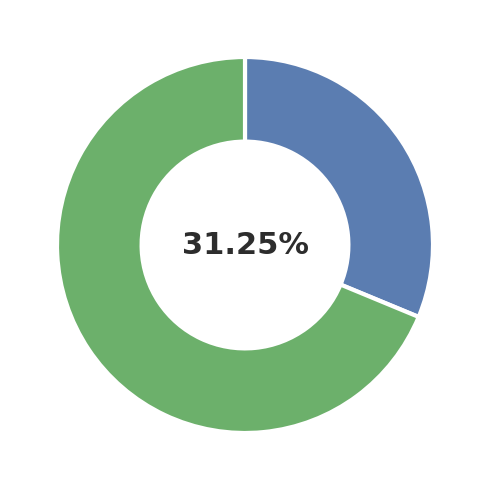

Is there a majority slice in this chart?

Yes